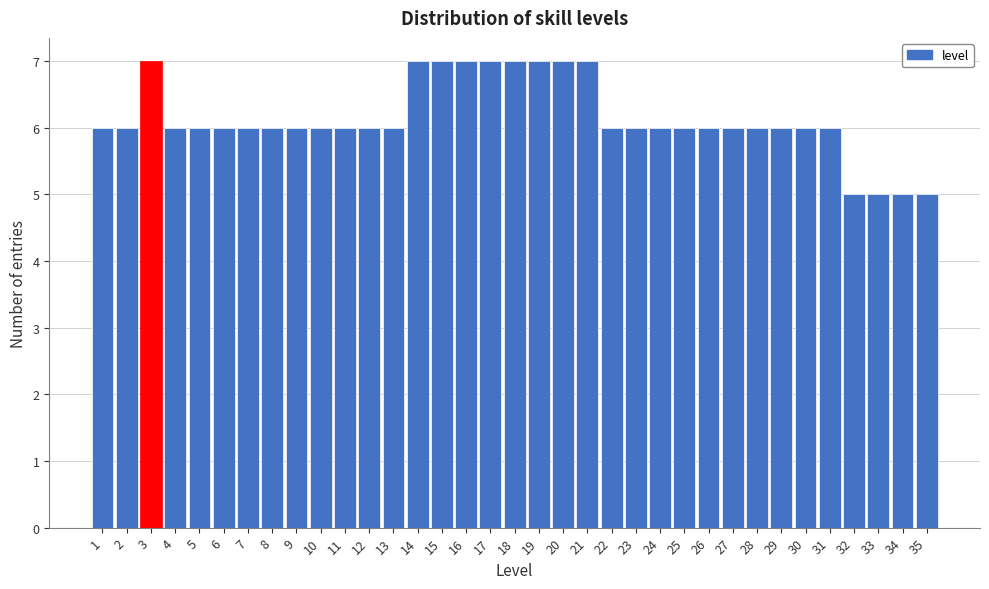

What is the average value?

6